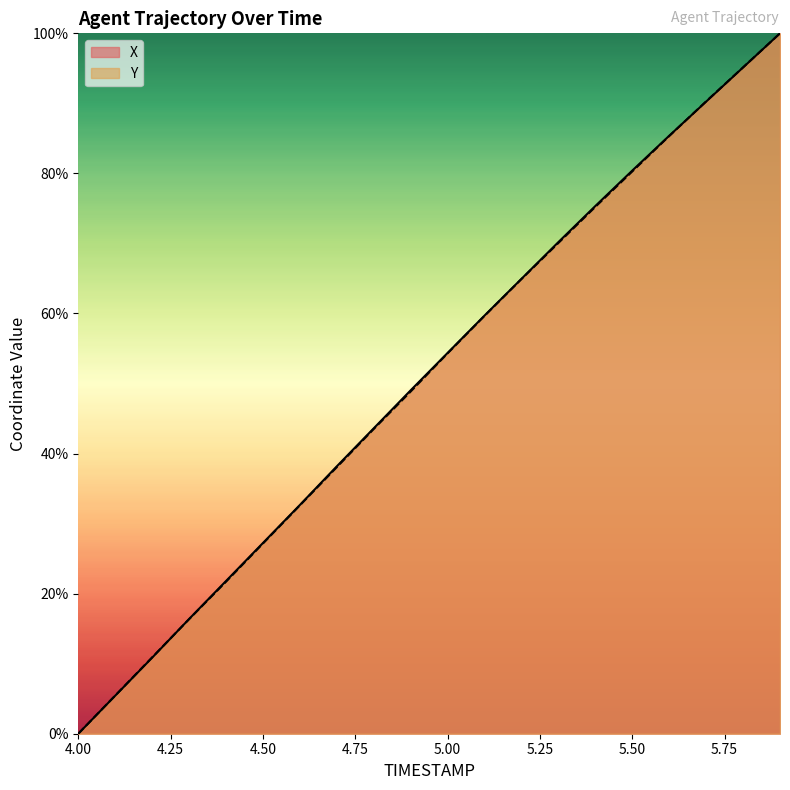

How many data points in Y are above 54?

10